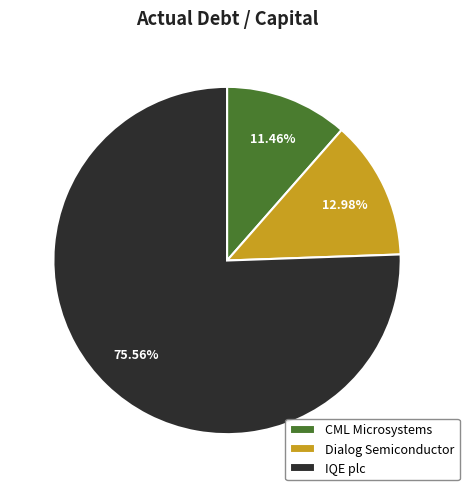

Does any single category account for the majority?

Yes